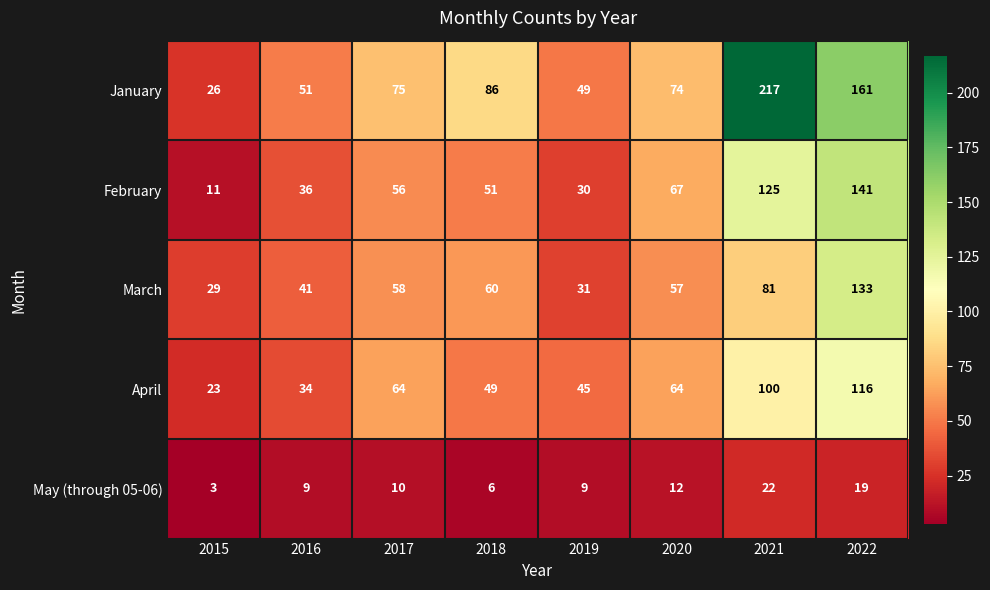

Count the number of data series in this chart.

5